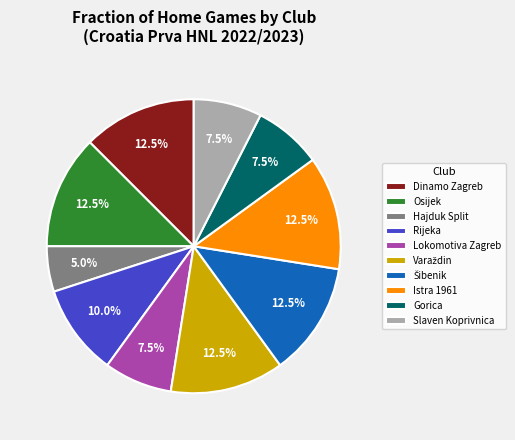

Which slice is the smallest?

Hajduk Split